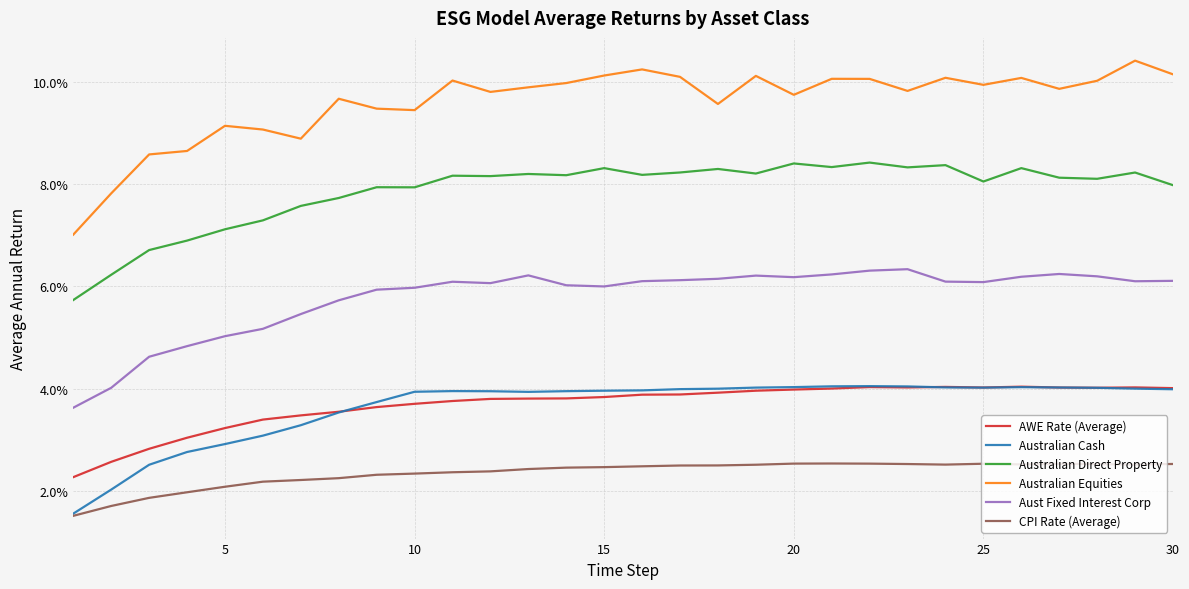

What are all the series names shown in the legend?

AWE Rate (Average), Australian Cash, Australian Direct Property, Australian Equities, Aust Fixed Interest Corp, CPI Rate (Average)